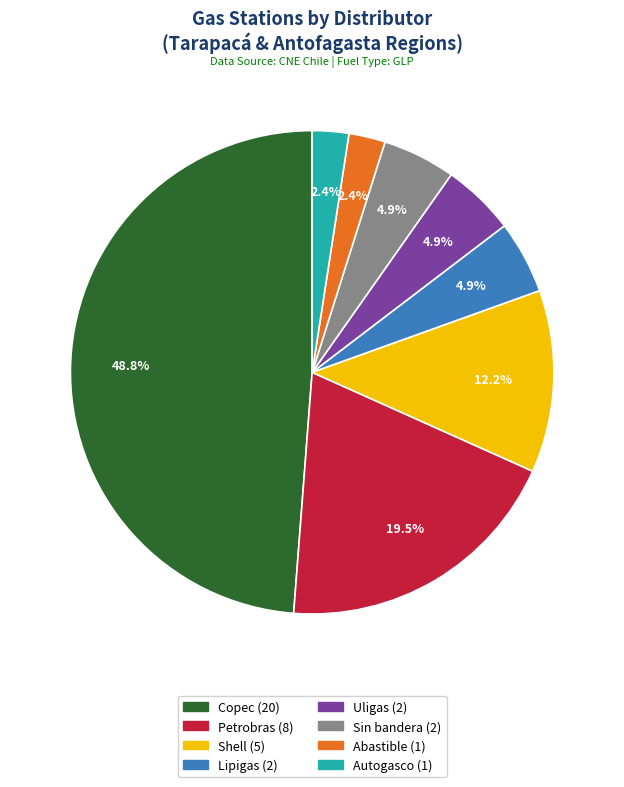

What percentage is NOT represented by Petrobras?

80.5%